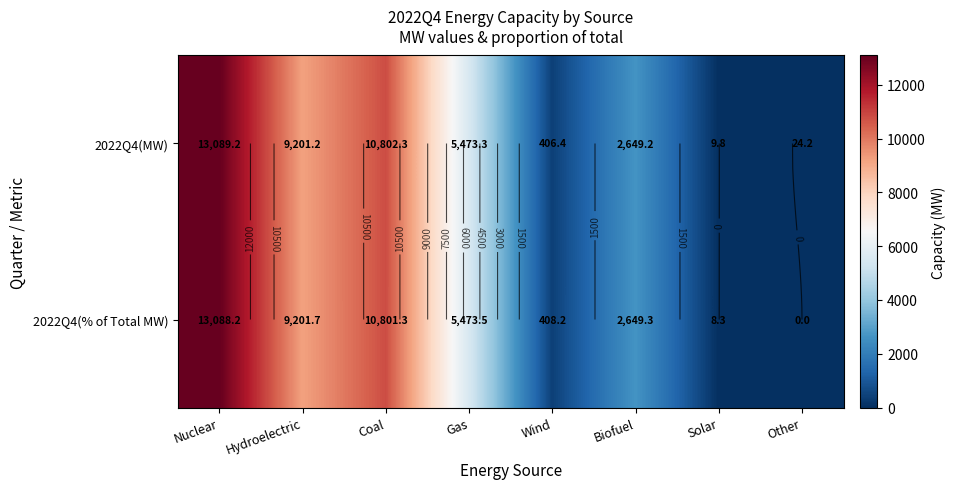

Is the value of 2022Q4(MW) at Hydroelectric greater than the value of 2022Q4(% of Total MW) at Other?

Yes